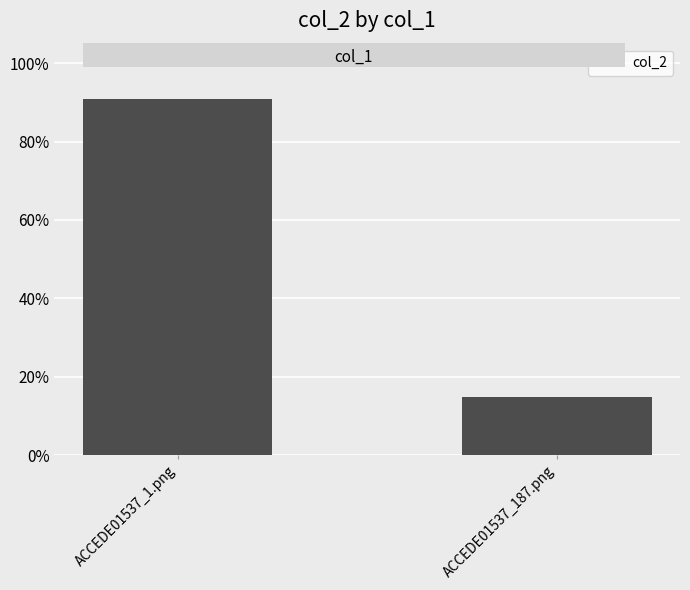

What is the label of the 2nd bar from the right?

ACCEDE01537_1.png